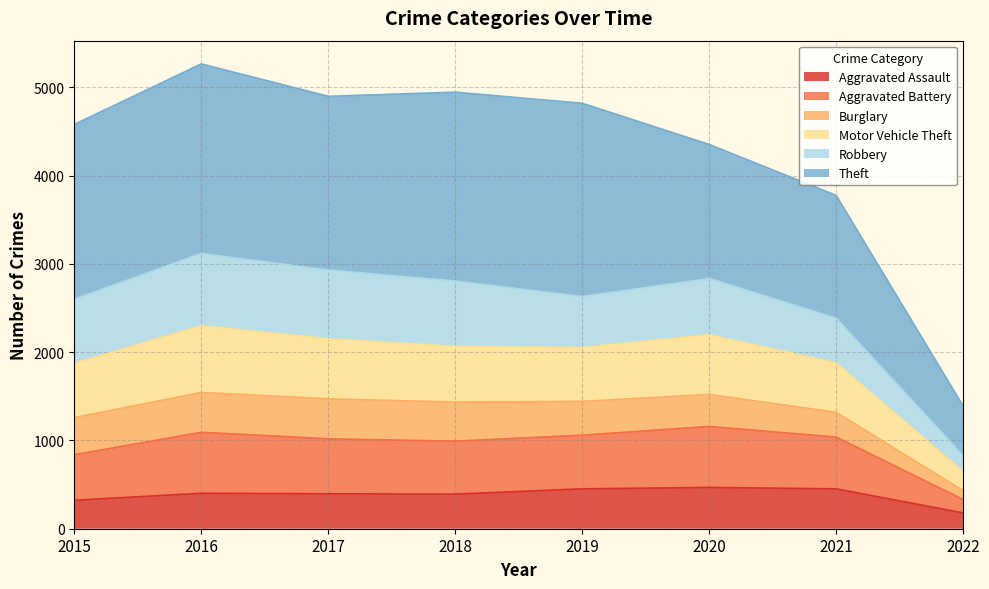

Which category has the lowest value in the Aggravated Assault series?

2022